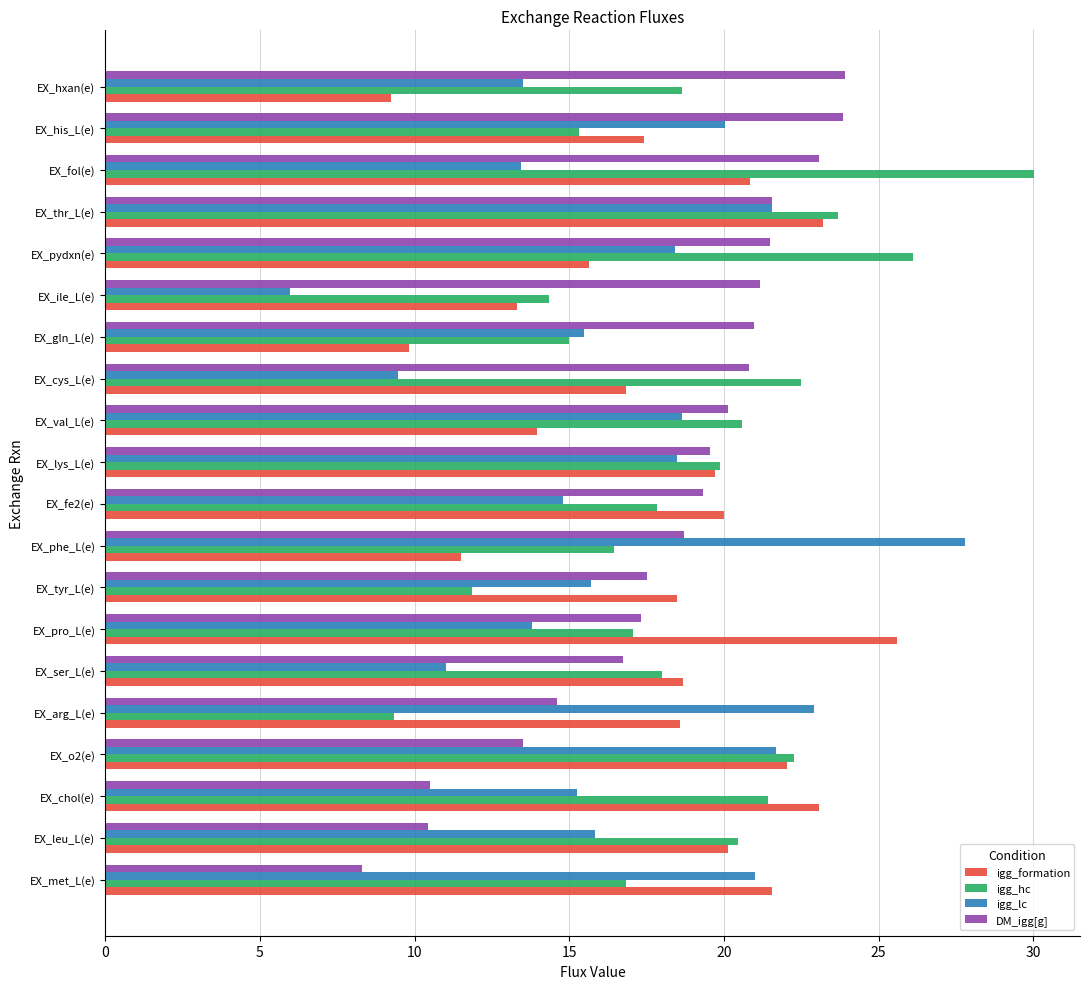

At EX_fol(e), list the series in order from smallest to largest.

igg_lc, igg_formation, DM_igg[g], igg_hc